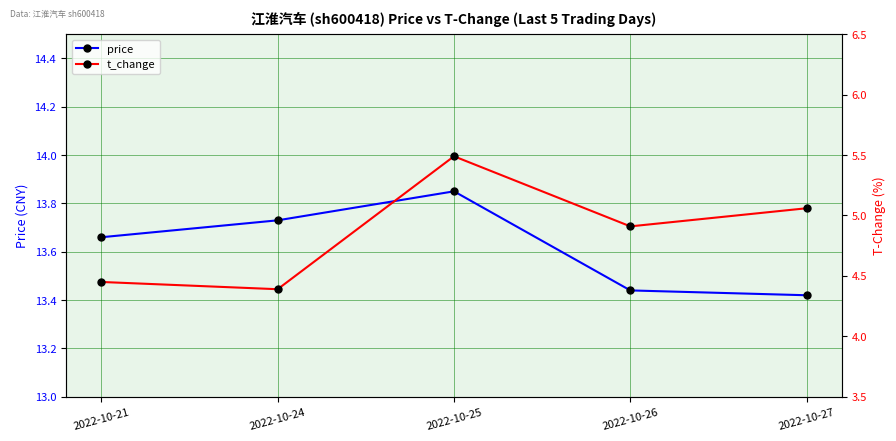

Which category has the highest value in the price series?

2022-10-25